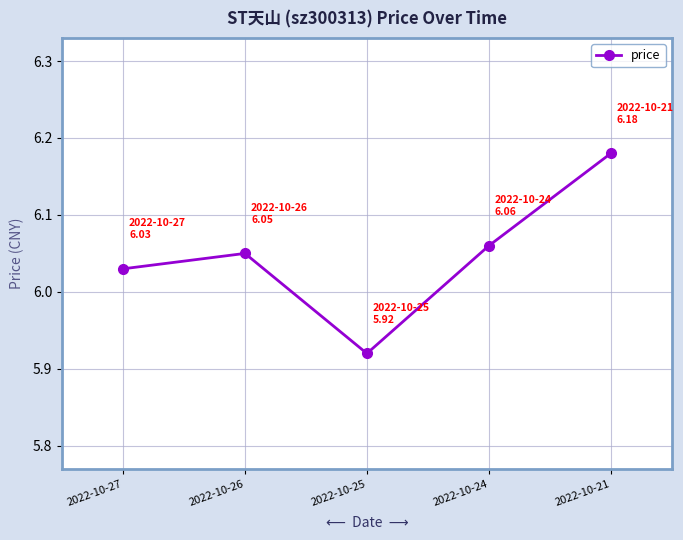

Where is the data nearest to the value 6?

2022-10-27